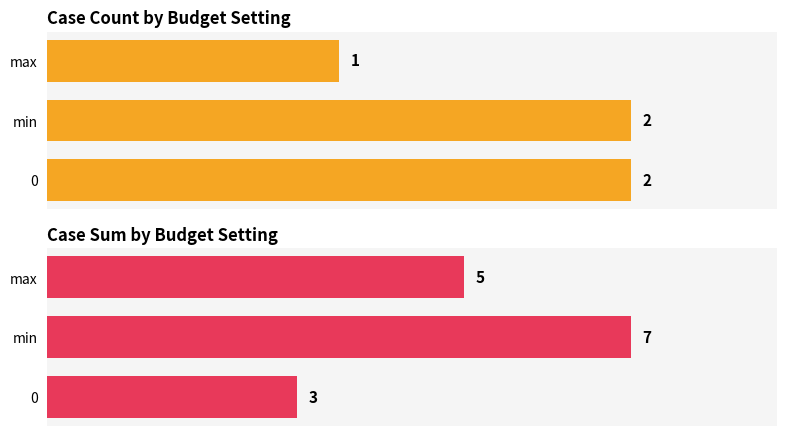

What is the value of the Case Sum by Budget Setting bar at the 1st from the left?

3